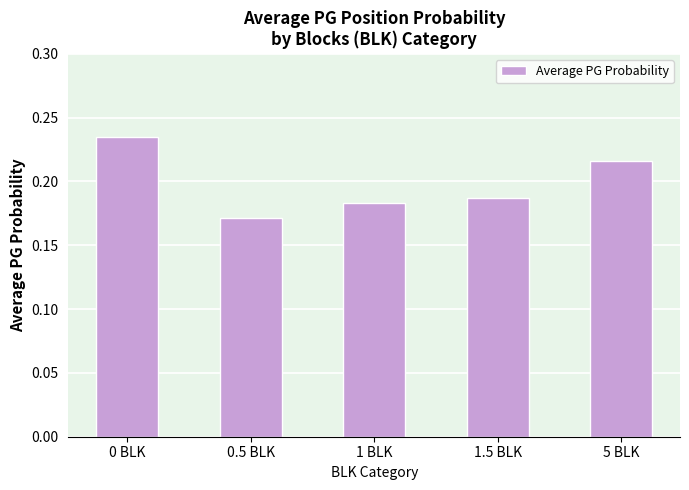

List the labels in order of value, largest first.

0 BLK, 5 BLK, 1.5 BLK, 1 BLK, 0.5 BLK